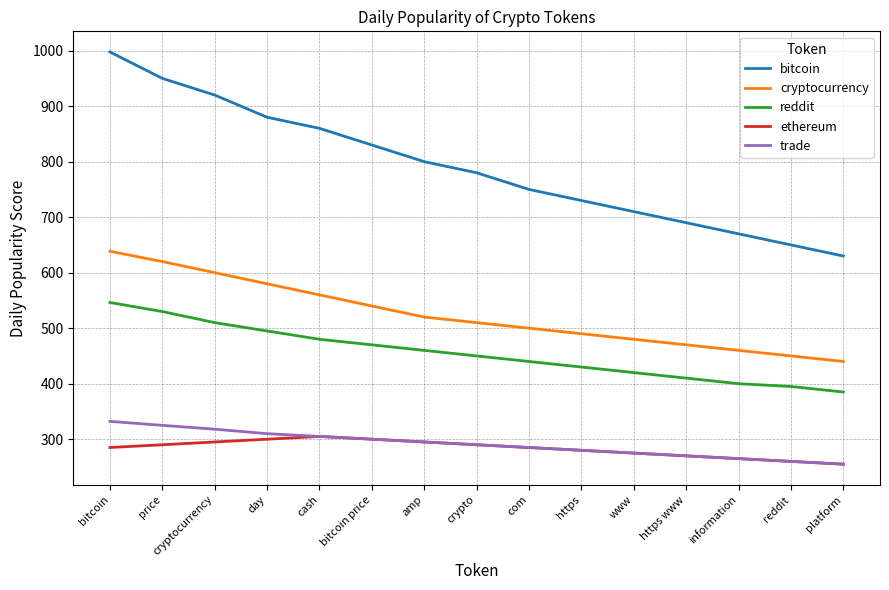

Reading right to left, what are all the values shown in this chart?

bitcoin: 630.0	650.0	670.0	690.0	710.0	730.0	750.0	780.0	800.0	830.0	860.0	880.0	920.0	950.0	997.7
cryptocurrency: 440.0	450.0	460.0	470.0	480.0	490.0	500.0	510.0	520.0	540.0	560.0	580.0	600.0	620.0	638.5
reddit: 385.0	395.0	400.0	410.0	420.0	430.0	440.0	450.0	460.0	470.0	480.0	495.0	510.0	530.0	546.3
ethereum: 255.0	260.0	265.0	270.0	275.0	280.0	285.0	290.0	295.0	300.0	305.0	300.0	295.0	290.0	285.0
trade: 255.0	260.0	265.0	270.0	275.0	280.0	285.0	290.0	295.0	300.0	305.0	310.0	318.0	325.0	332.1